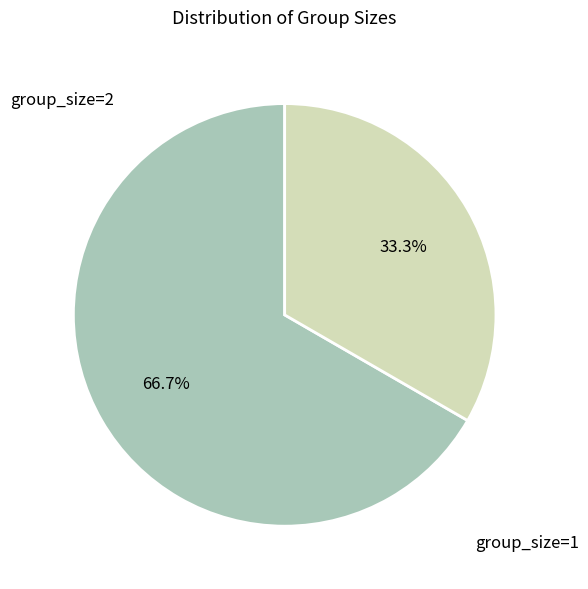

Is there a majority slice in this chart?

Yes